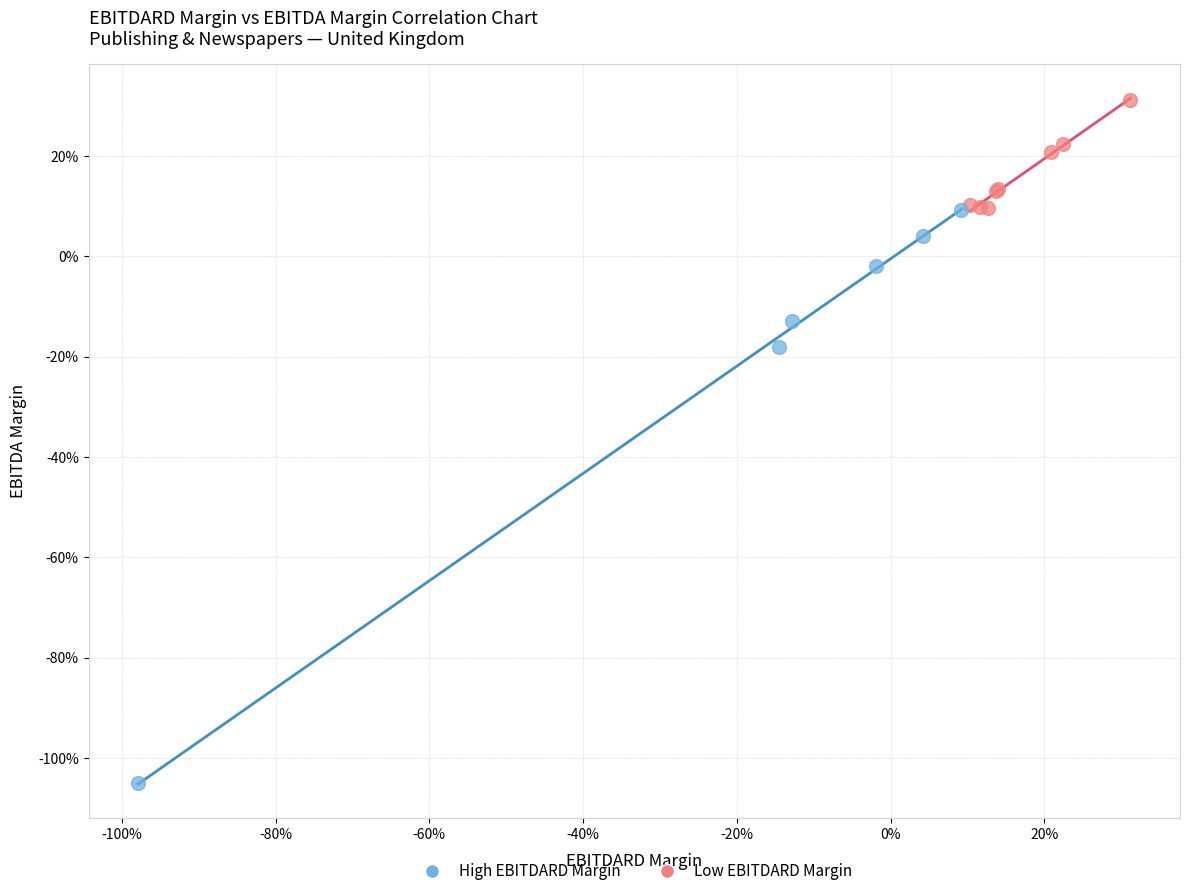

Which series has the largest Y range (max minus min)?

Low EBITDARD Margin